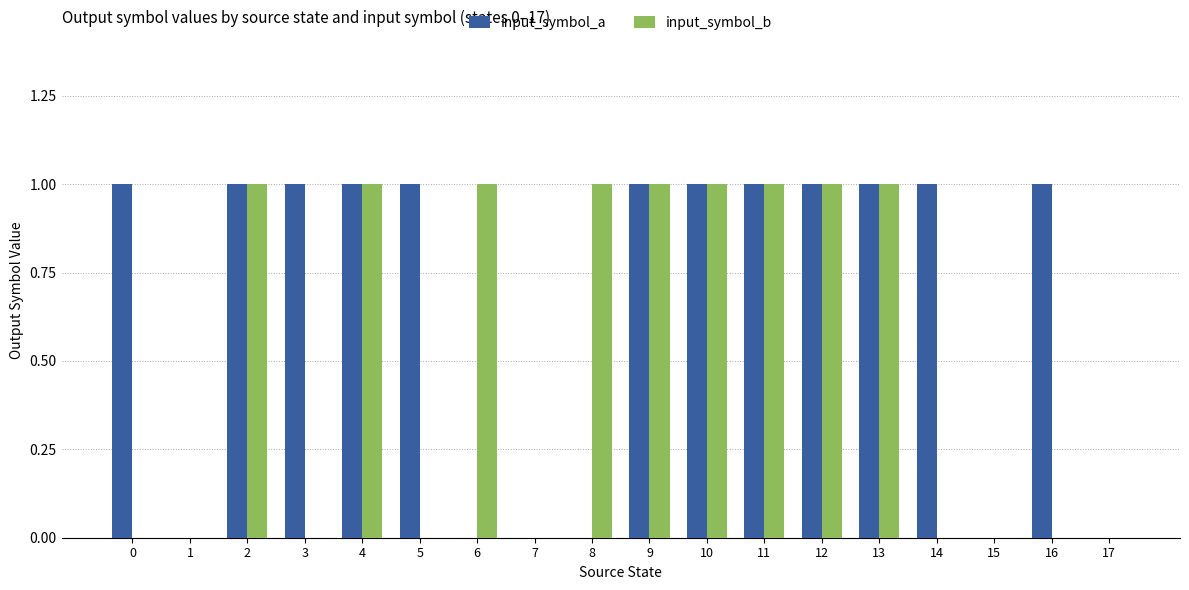

How many input_symbol_a values are between 0 and 1?

18